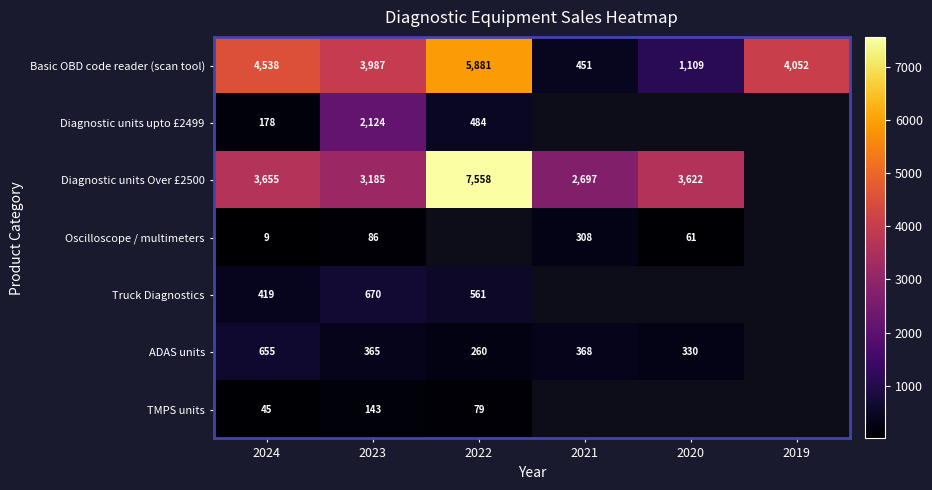

Which label corresponds to the smallest value in the chart?

2024